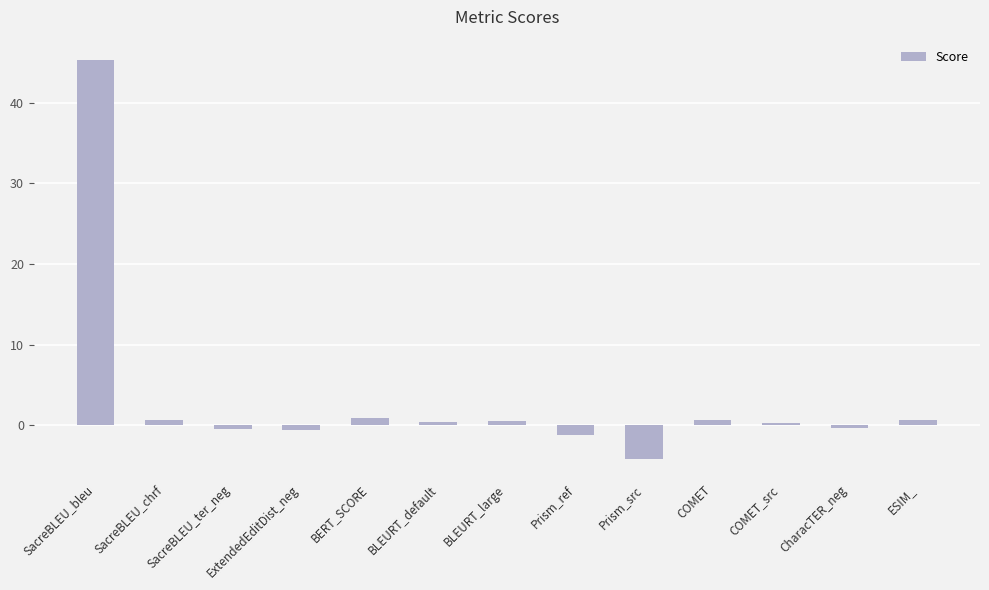

How many categories are shown in the chart?

13